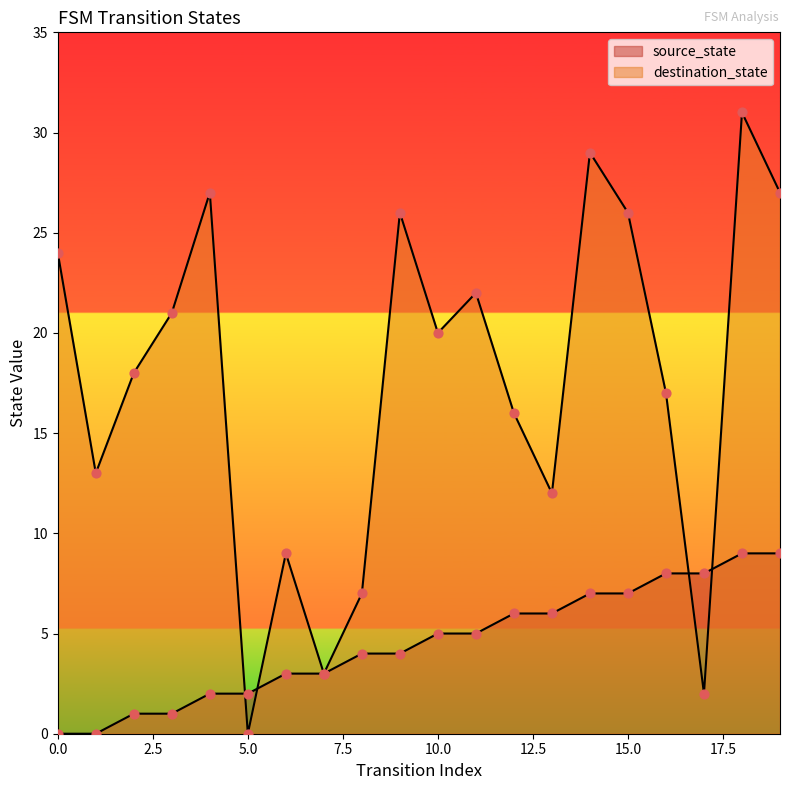

At which category is the sum across all series the highest?

18